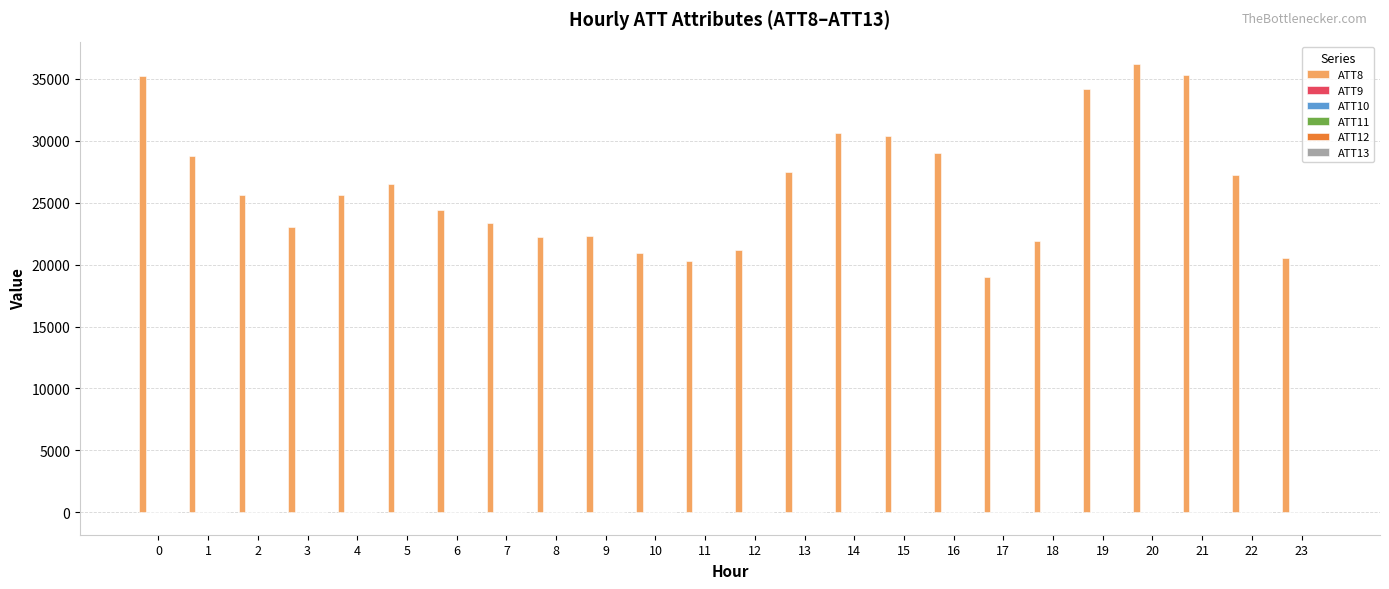

Which series has the largest total across all categories?

ATT8